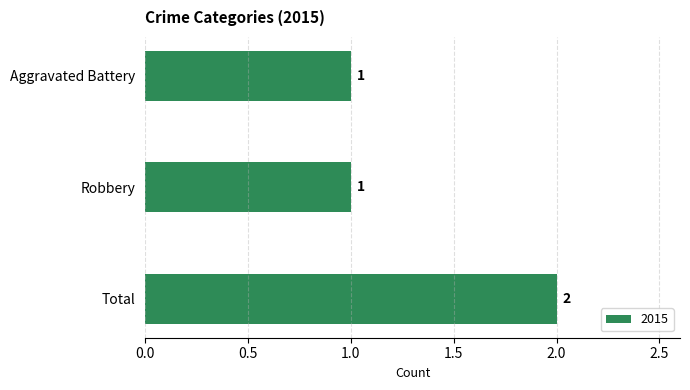

What is the minimum value shown in the chart?

1